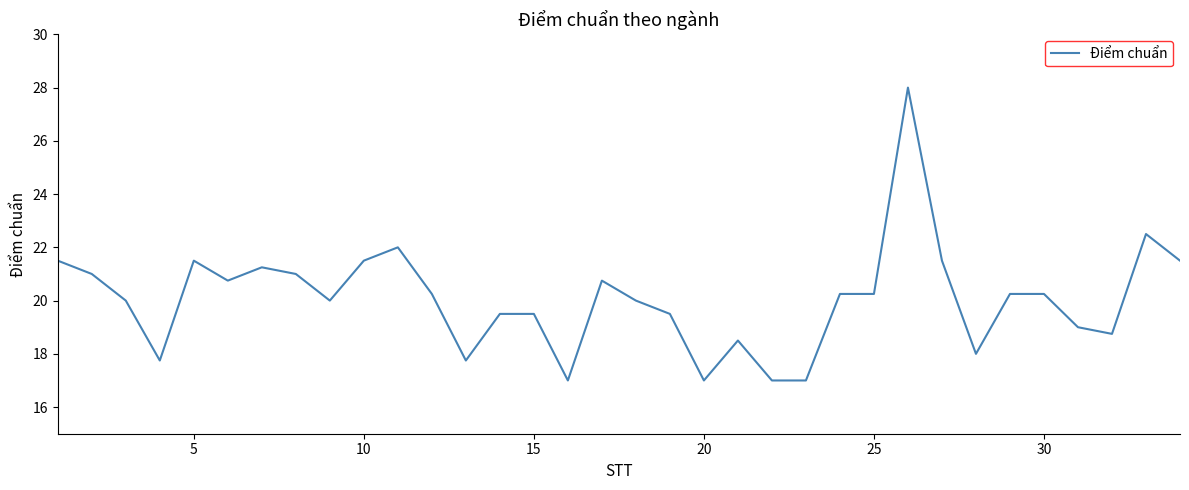

What is the greatest value displayed?

28.0